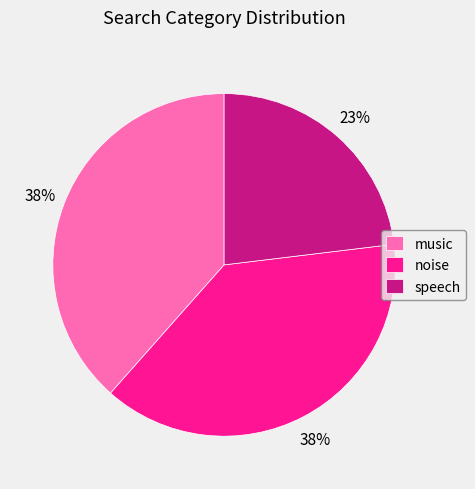

Does any single category account for the majority?

No